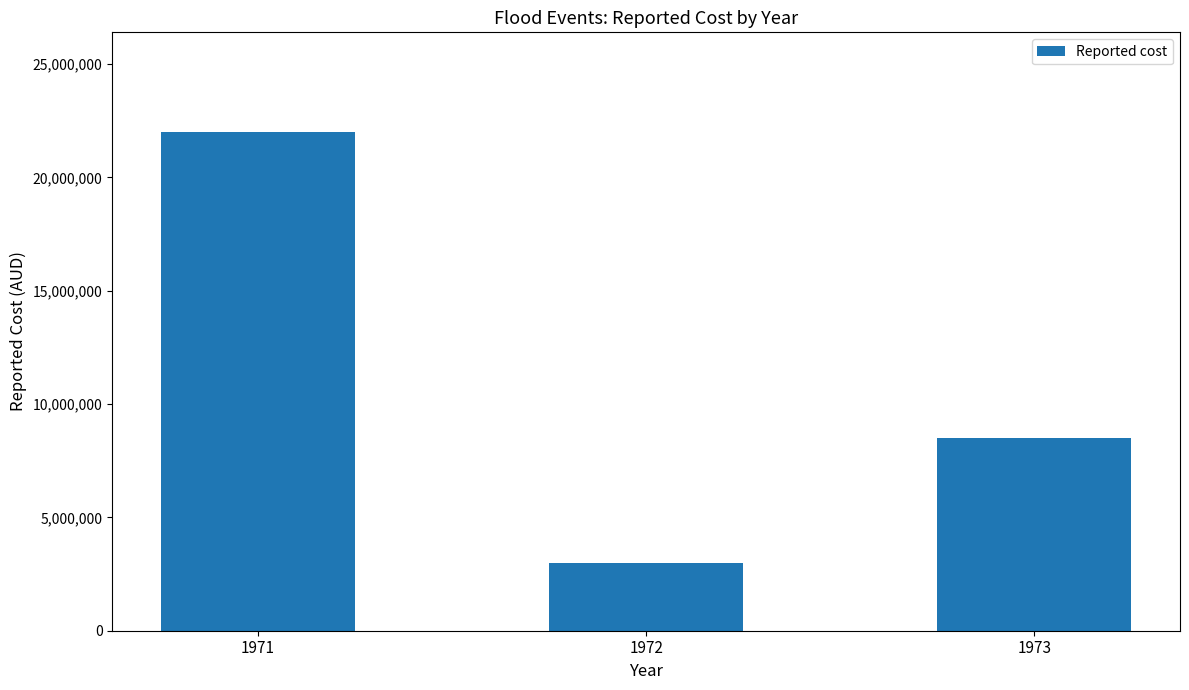

The chart shows a value of 5592979 at 1973. True or false?

False